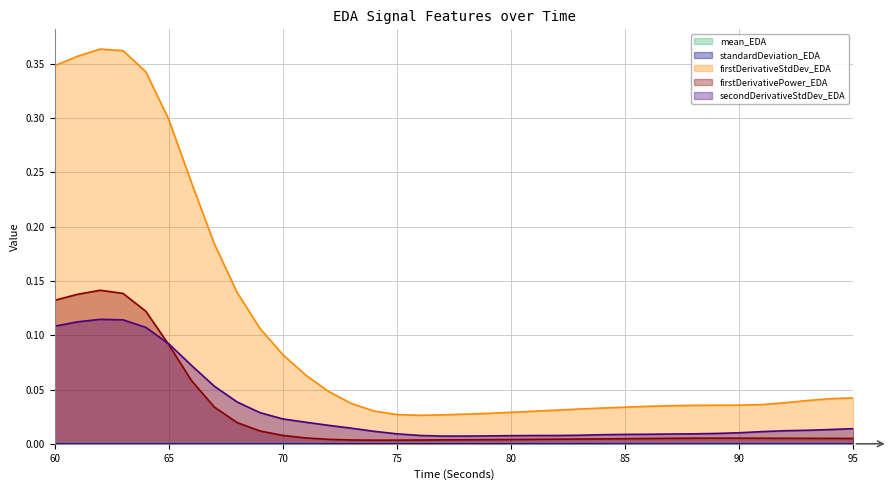

At which category is the sum across all series the highest?

62